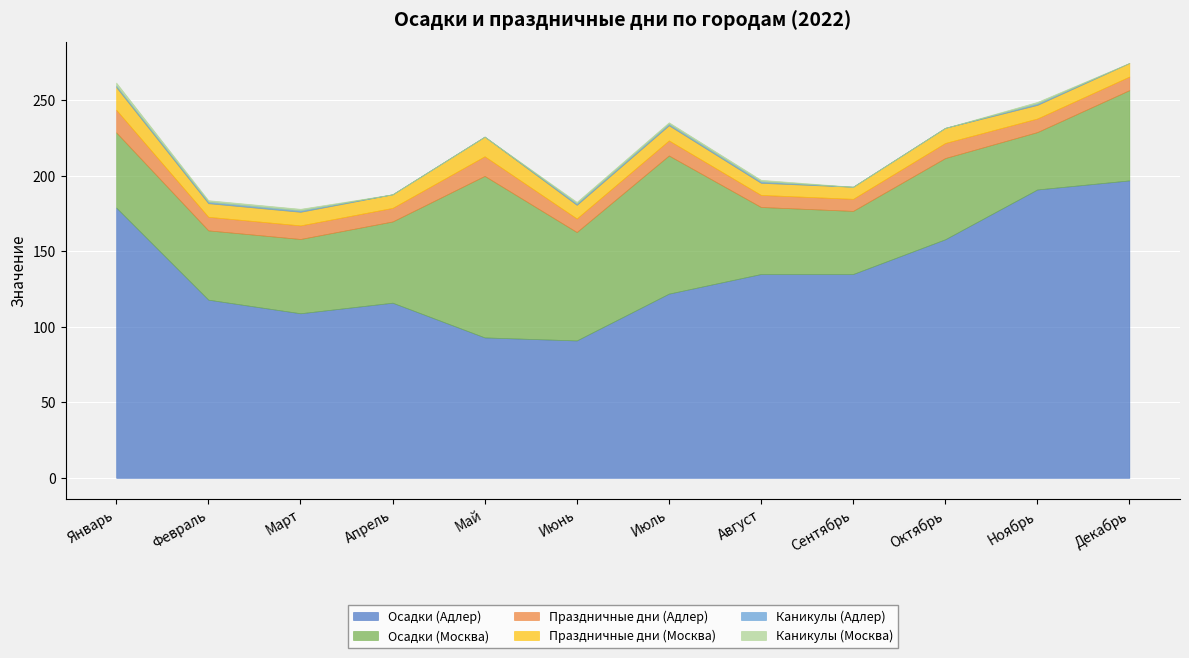

In Осадки (Москва), how many points are higher than both neighbors (excluding endpoints)?

3